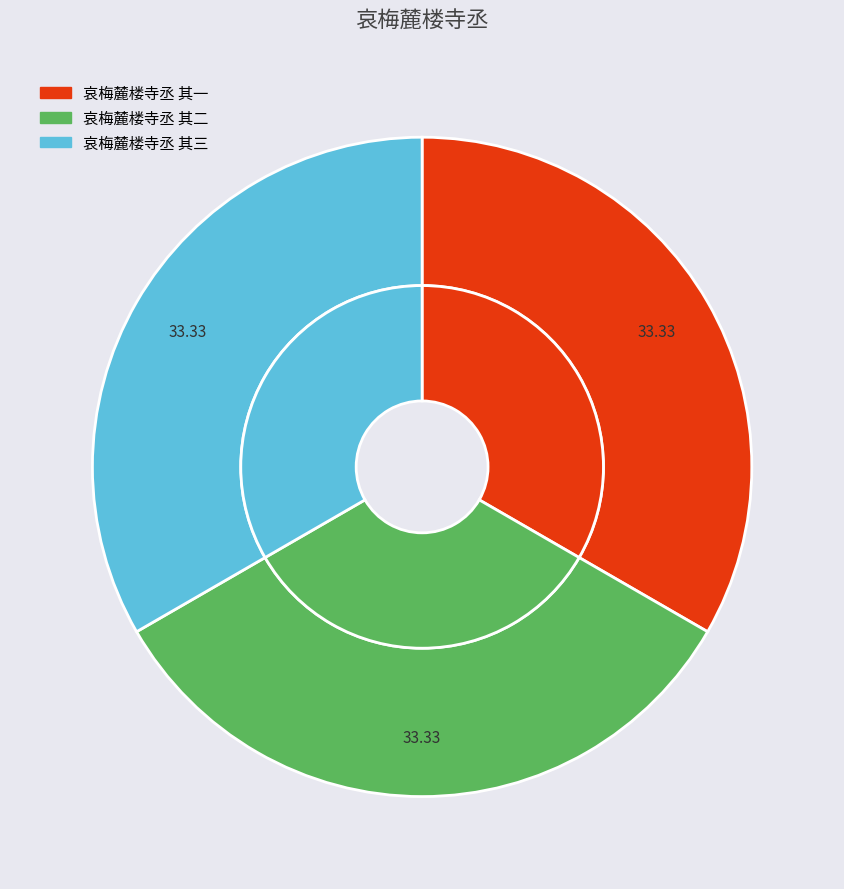

What is the ratio of the value at 哀梅麓楼寺丞 其一 to the value at 哀梅麓楼寺丞 其二?

1.0